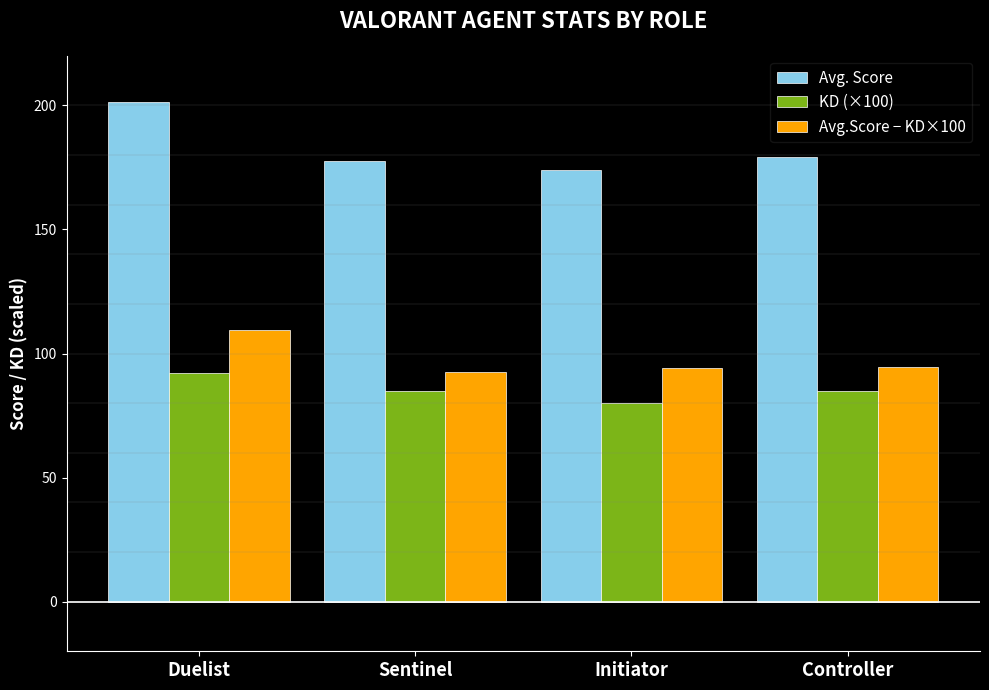

Which series has the largest range (max minus min)?

Avg. Score